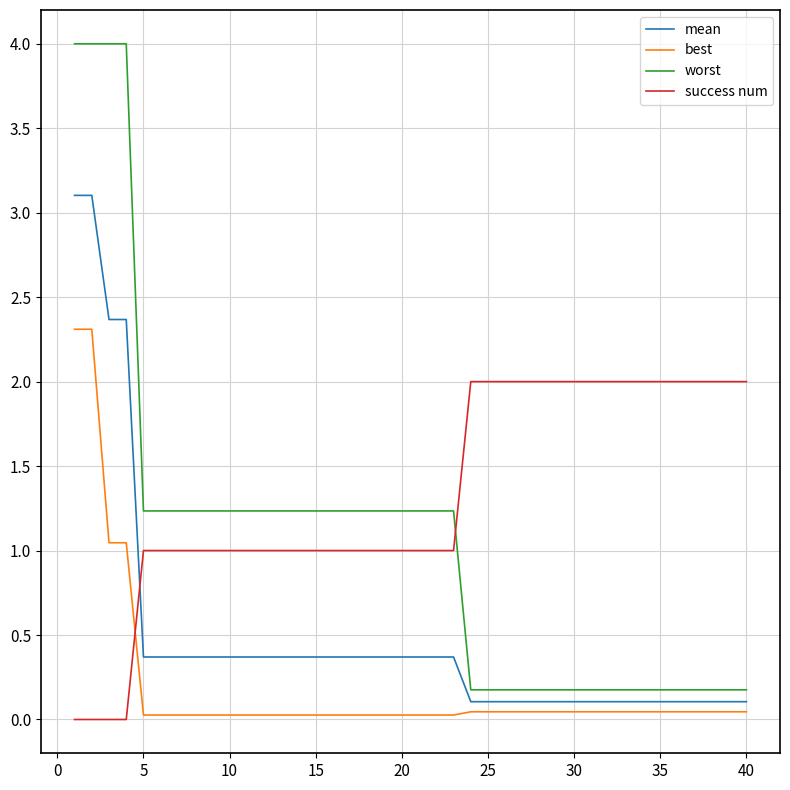

Rank the series by their maximum value, from highest to lowest.

worst, mean, best, success num